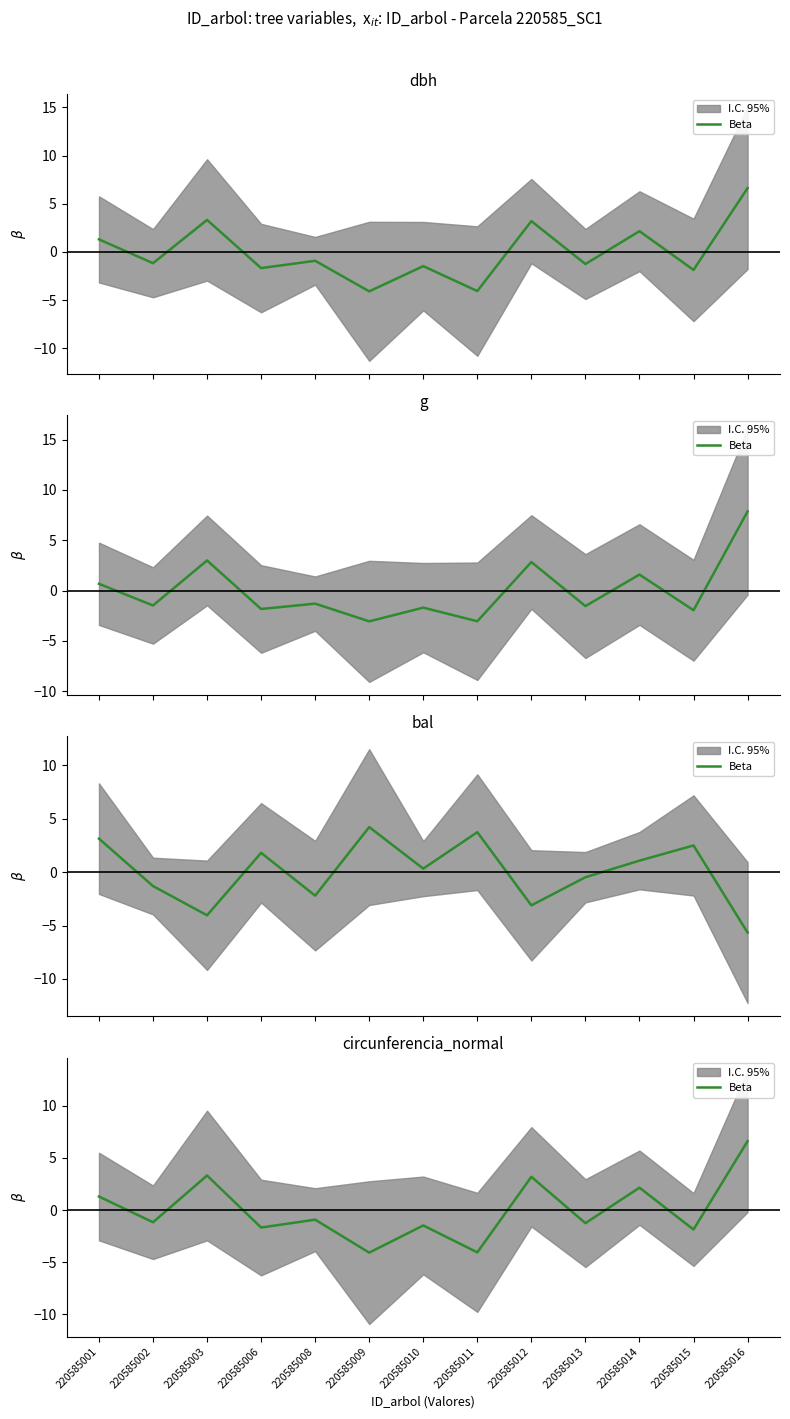

How many interior local valleys (lower than both neighbors) does the data have?

6